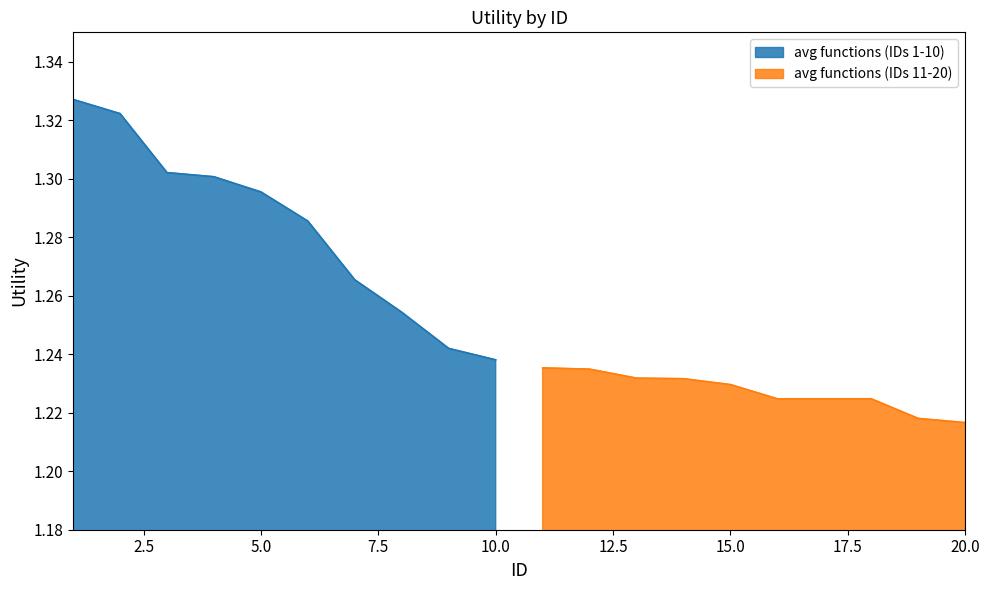

Reading left to right, transcribe all the data shown in this chart.

1.3	1.3	1.3	1.3	1.3	1.3	1.3	1.3	1.2	1.2	1.2	1.2	1.2	1.2	1.2	1.2	1.2	1.2	1.2	1.2